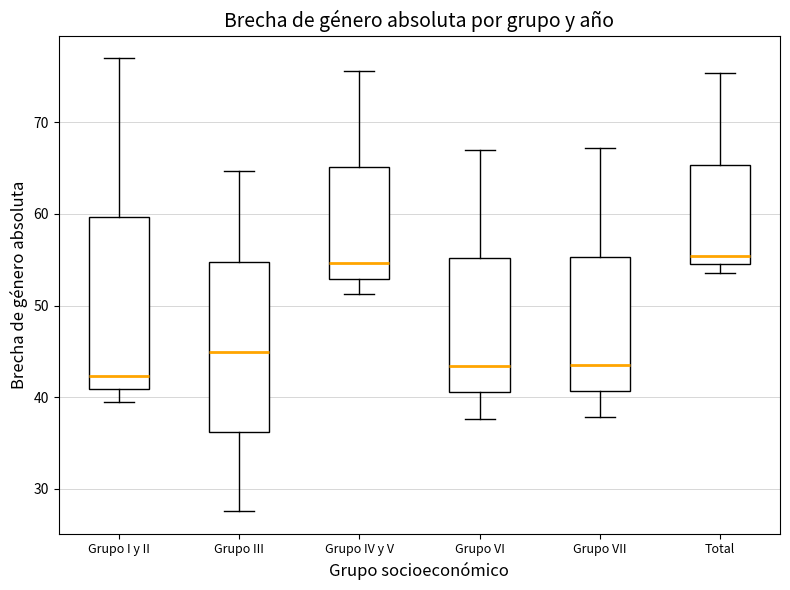

Reading left to right, read every box against the y-axis: the position of its median line, the range the box covers, and the ends of its whiskers. The values are not printed on the chart, so give them approximately, as read against the axis.

Grupo I y II: median 42, box 41 to 60, whiskers 39 to 77
Grupo III: median 45, box 36 to 55, whiskers 28 to 65
Grupo IV y V: median 55, box 53 to 65, whiskers 51 to 76
Grupo VI: median 43, box 41 to 55, whiskers 38 to 67
Grupo VII: median 43, box 41 to 55, whiskers 38 to 67
Total: median 55, box 54 to 65, whiskers 54 (just below the box's lower edge) to 75